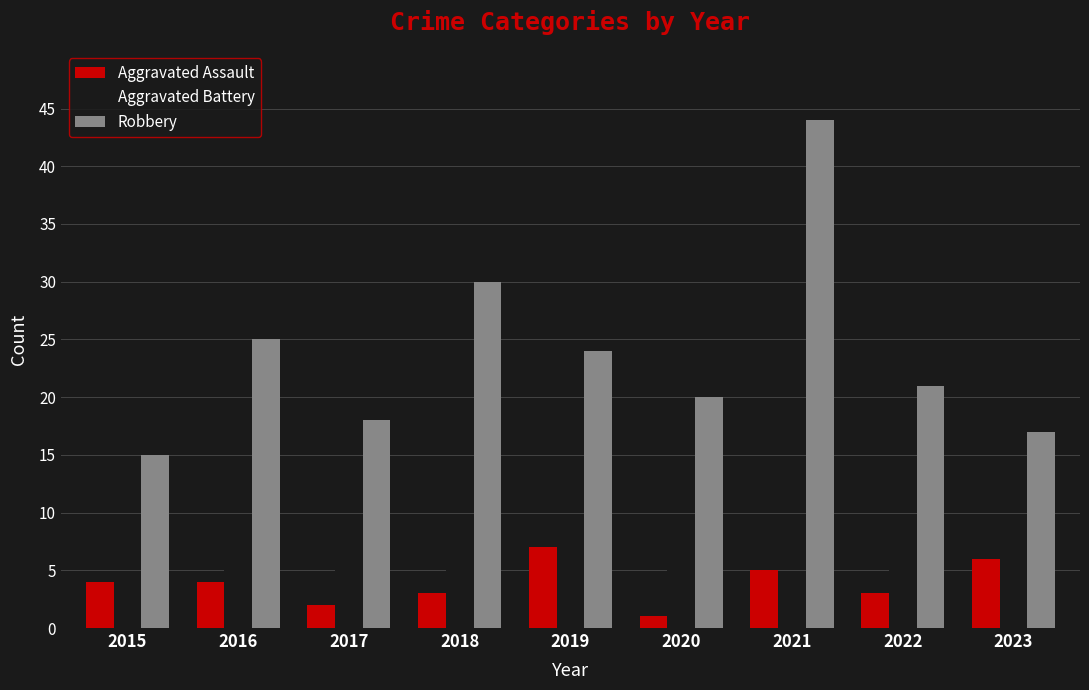

What is the average value of the Aggravated Assault series?

4